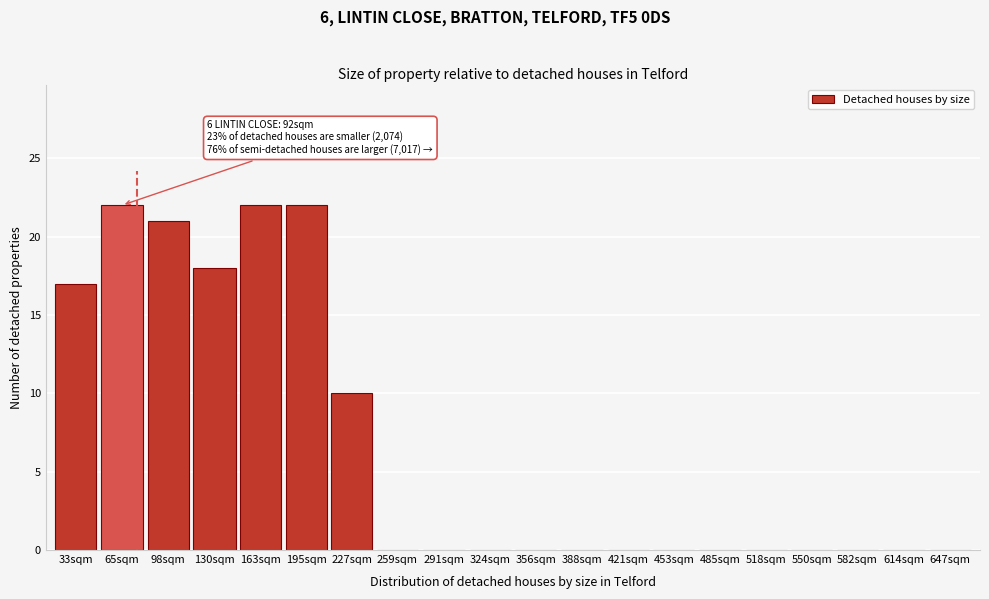

Reading left to right, list all the values displayed in this chart.

33sqm=17	65sqm=22	98sqm=21	130sqm=18	163sqm=22	195sqm=22	227sqm=10	259sqm=0	291sqm=0	324sqm=0	356sqm=0	388sqm=0	421sqm=0	453sqm=0	485sqm=0	518sqm=0	550sqm=0	582sqm=0	614sqm=0	647sqm=0